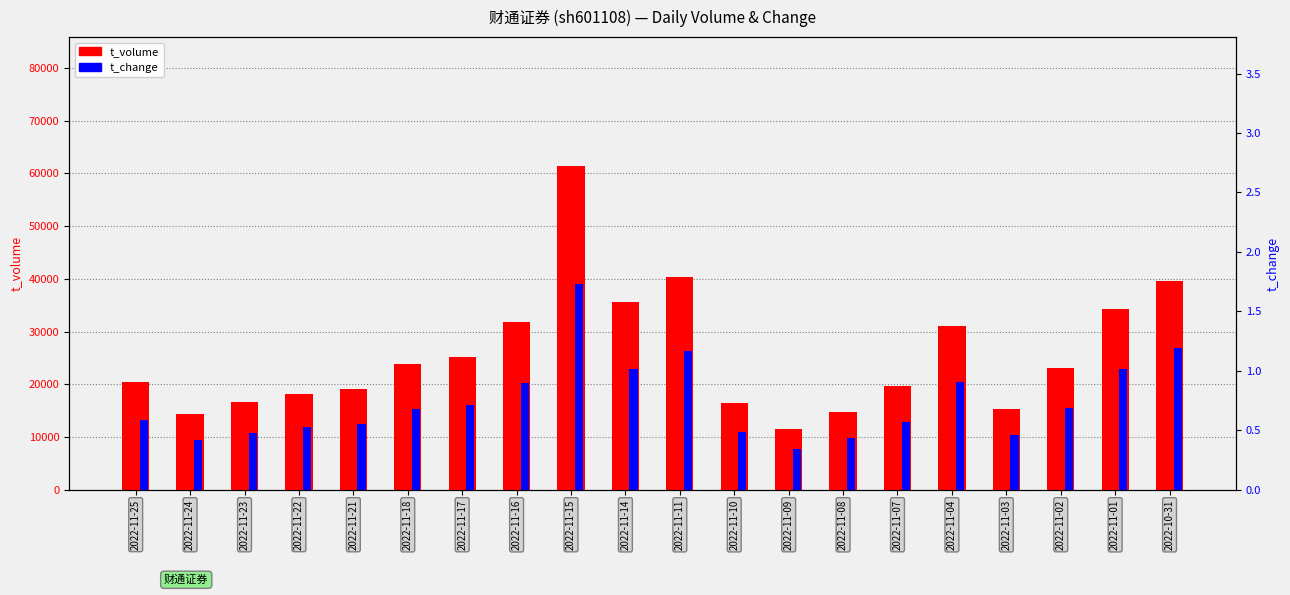

Reading left to right, what are all the values shown in this chart?

t_volume: 2022-11-25=20498.0	2022-11-24=14406.0	2022-11-23=16596.0	2022-11-22=18241.0	2022-11-21=19123.0	2022-11-18=23907.0	2022-11-17=25163.0	2022-11-16=31755.0	2022-11-15=61320.0	2022-11-14=35578.0	2022-11-11=40402.0	2022-11-10=16557.0	2022-11-09=11590.0	2022-11-08=14855.0	2022-11-07=19678.0	2022-11-04=31113.0	2022-11-03=15397.0	2022-11-02=23205.0	2022-11-01=34377.0	2022-10-31=39558.0
t_change: 2022-11-25=0.6	2022-11-24=0.4	2022-11-23=0.5	2022-11-22=0.5	2022-11-21=0.6	2022-11-18=0.7	2022-11-17=0.7	2022-11-16=0.9	2022-11-15=1.7	2022-11-14=1.0	2022-11-11=1.2	2022-11-10=0.5	2022-11-09=0.3	2022-11-08=0.4	2022-11-07=0.6	2022-11-04=0.9	2022-11-03=0.5	2022-11-02=0.7	2022-11-01=1.0	2022-10-31=1.2